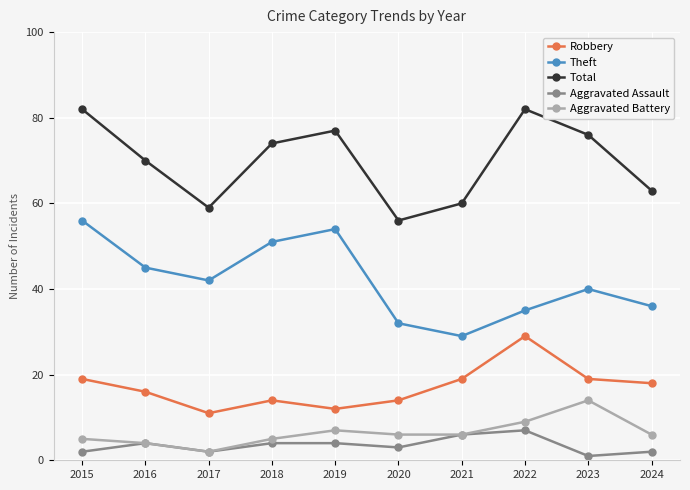

Reading left to right, what are all the values shown in this chart?

Robbery: 19	16	11	14	12	14	19	29	19	18
Theft: 56	45	42	51	54	32	29	35	40	36
Total: 82	70	59	74	77	56	60	82	76	63
Aggravated Assault: 2	4	2	4	4	3	6	7	1	2
Aggravated Battery: 5	4	2	5	7	6	6	9	14	6